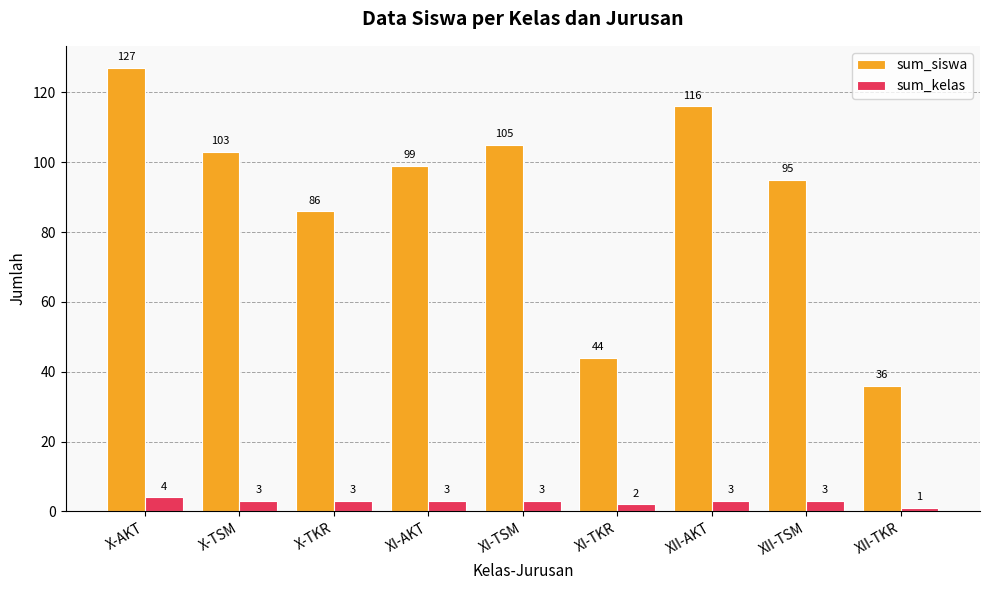

List the labels in order of sum_siswa value, smallest first.

XII-TKR, XI-TKR, X-TKR, XII-TSM, XI-AKT, X-TSM, XI-TSM, XII-AKT, X-AKT